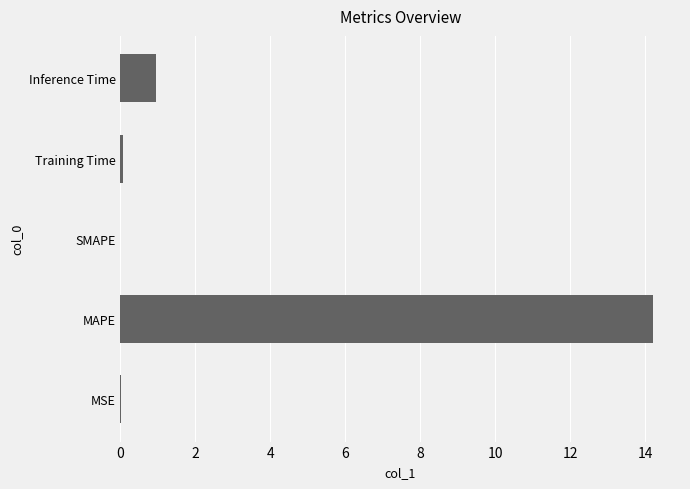

What is the maximum value shown in the chart?

14.2